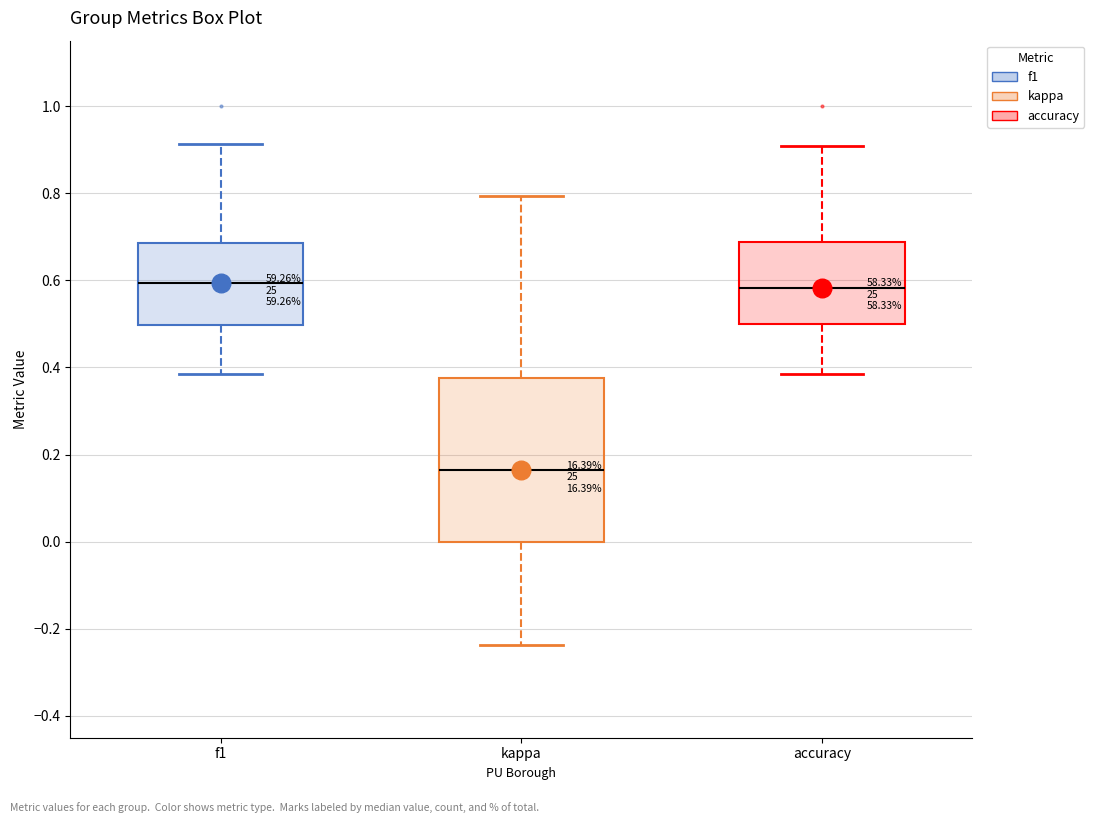

Reading left to right, read every box against the y-axis: the position of its median line, the range the box covers, and the ends of its whiskers. The values are not printed on the chart, so give them approximately, as read against the axis.

f1: median 0.60, box 0.50 to 0.68, whiskers 0.38 to 0.92
kappa: median 0.16, box 0.00 to 0.38, whiskers -0.24 to 0.80
accuracy: median 0.58, box 0.50 to 0.68, whiskers 0.38 to 0.90